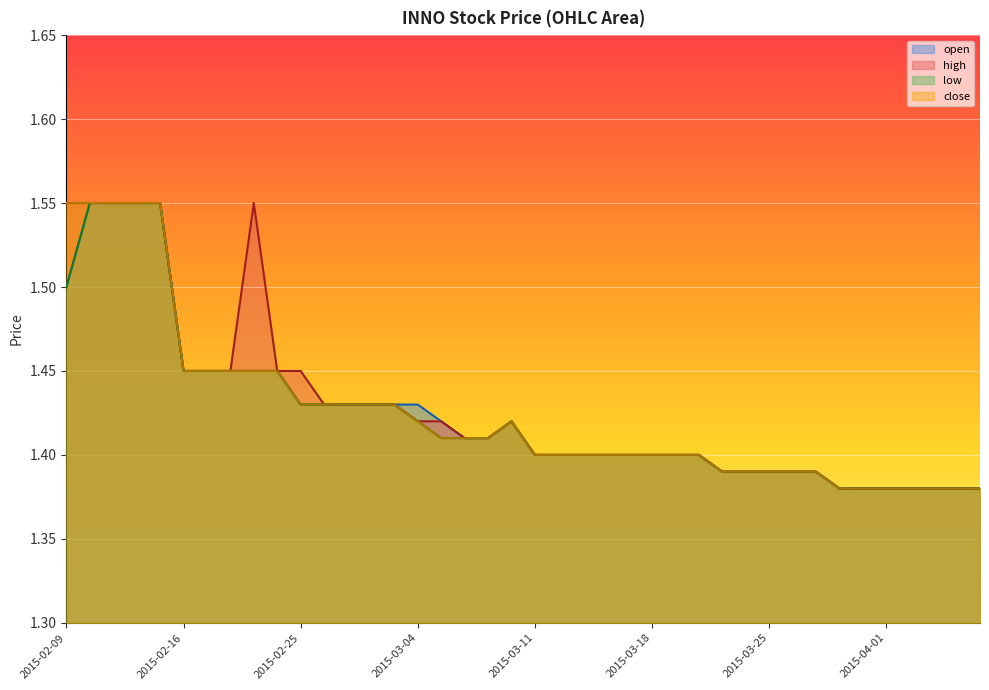

What is the approximate value of high at 2015-02-24?

1.4